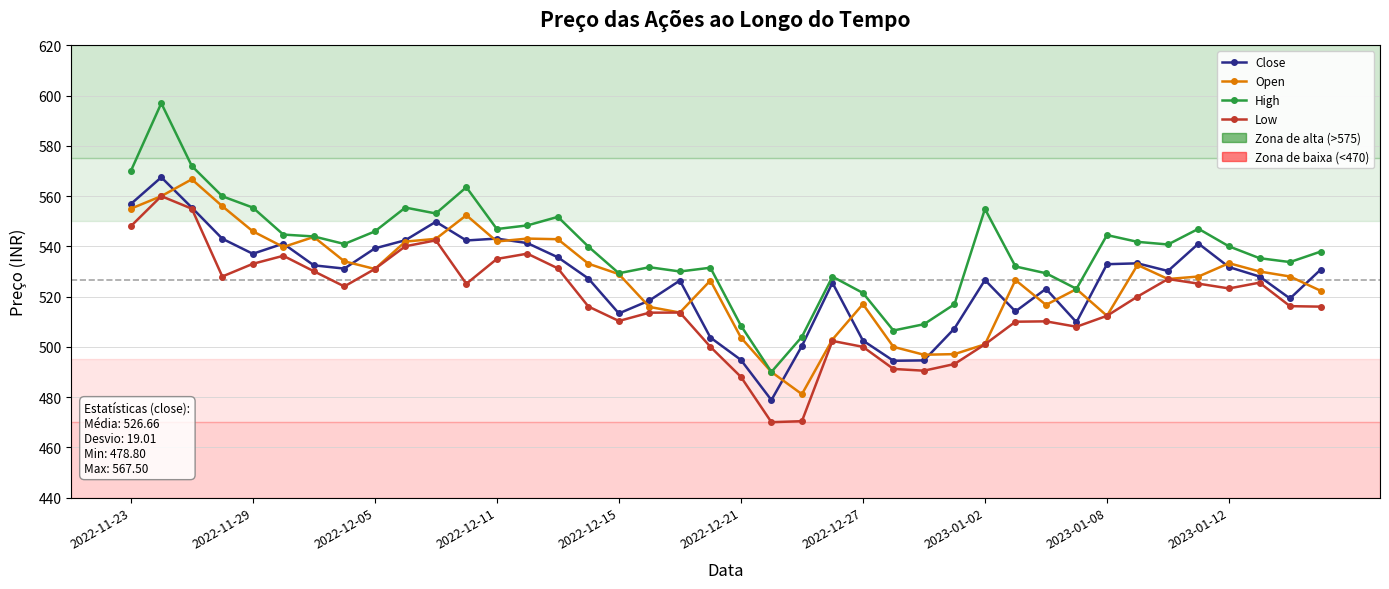

True or false: High and Low intersect in this chart.

False